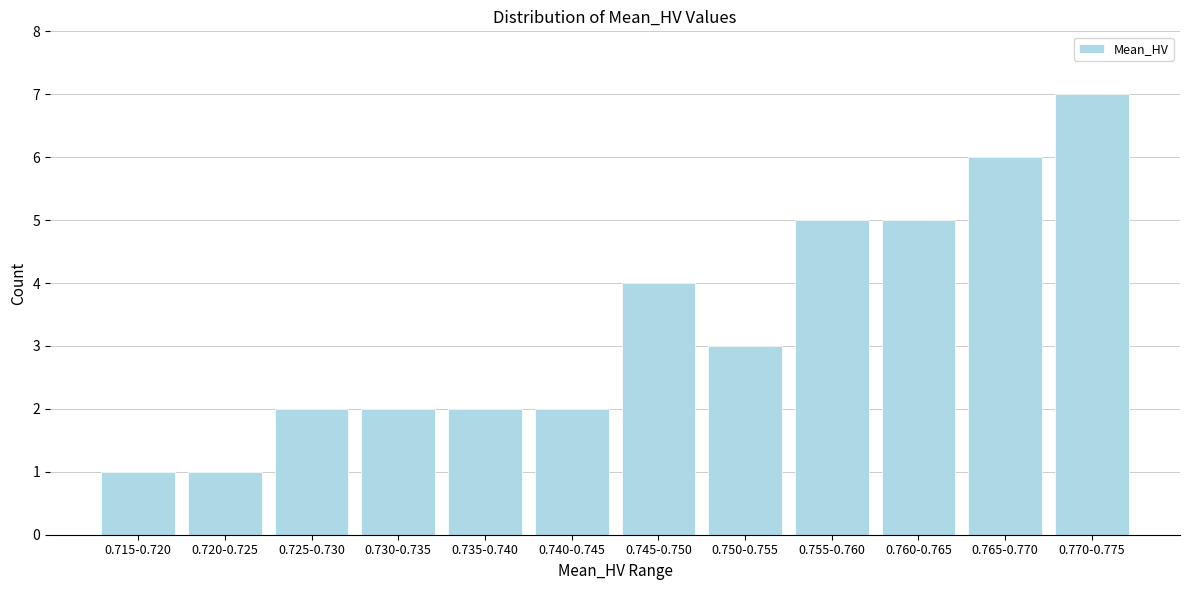

Reading left to right, what are all the values shown in this chart?

1	1	2	2	2	2	4	3	5	5	6	7